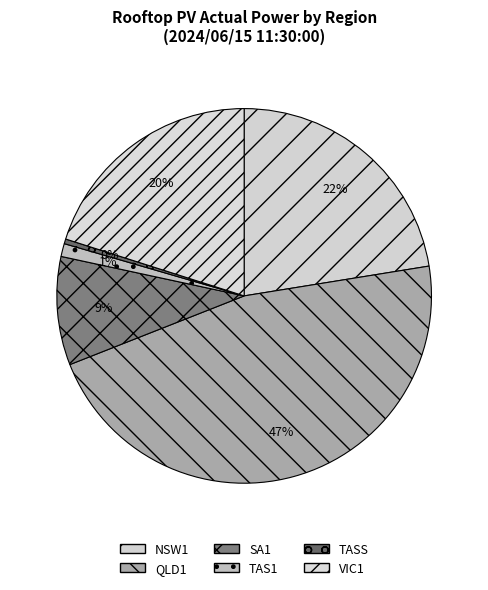

How many slices are in this pie chart?

6